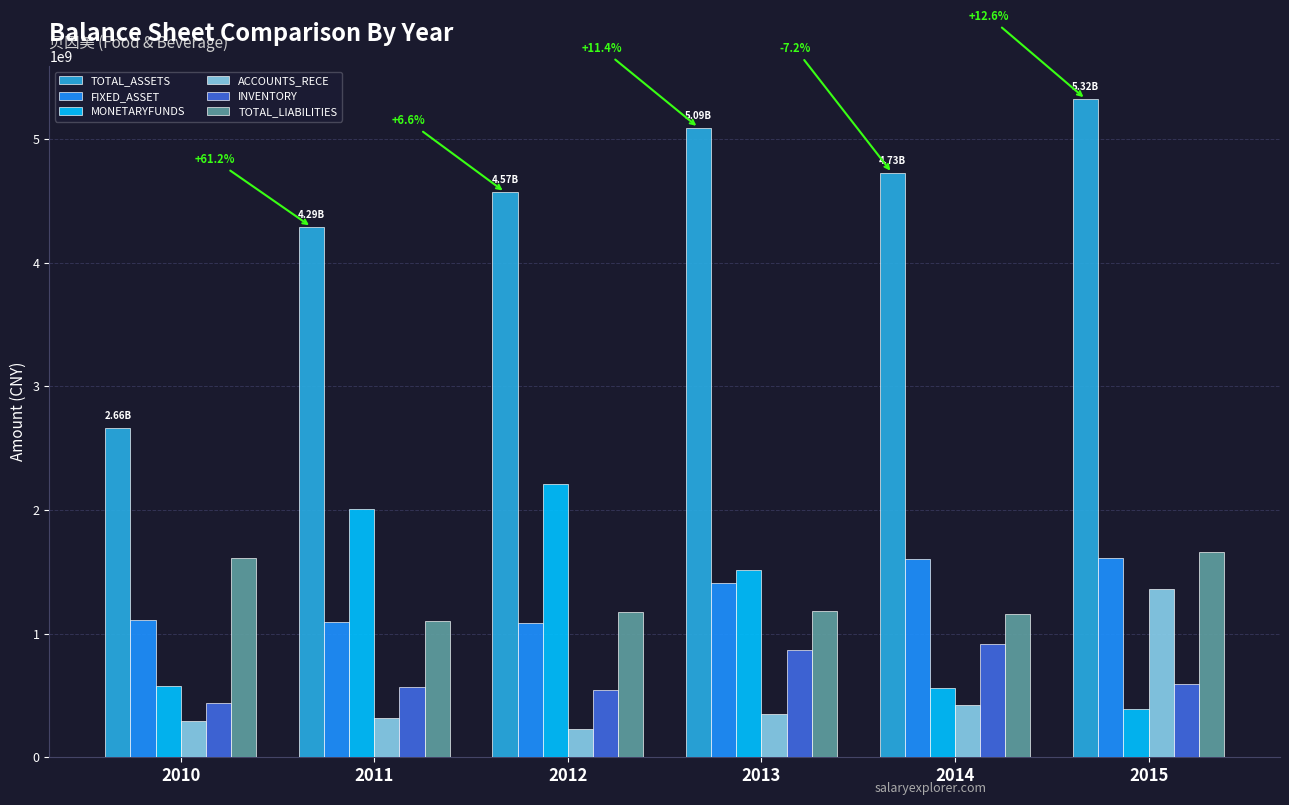

What is the total value across all series at 2013?

10408738241.0